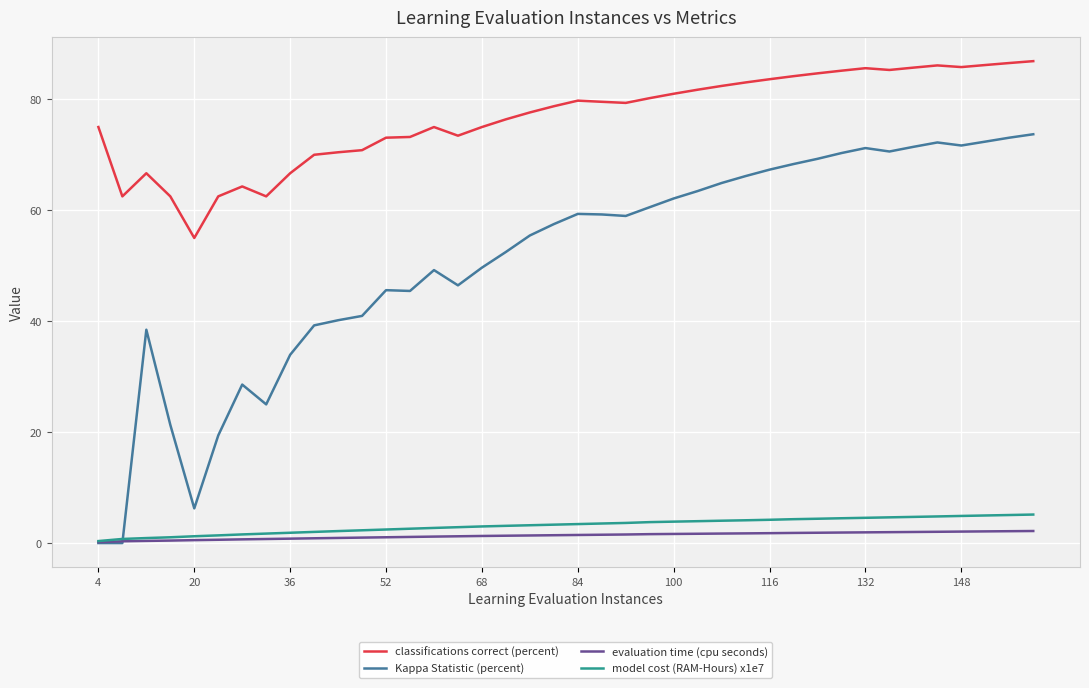

Which series has the largest range (max minus min)?

Kappa Statistic (percent)